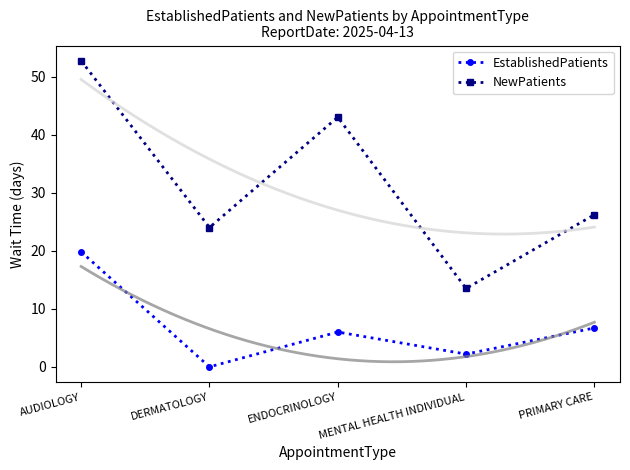

Is it true that EstablishedPatients equals 11.8 at DERMATOLOGY?

False